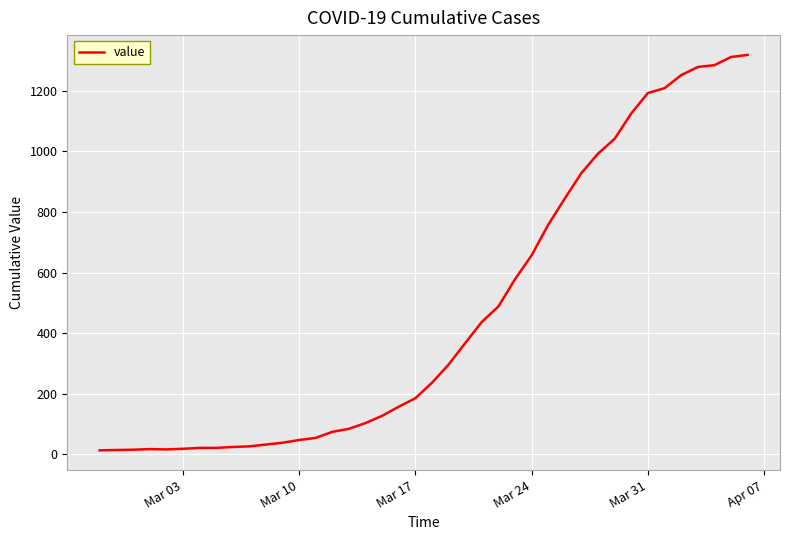

What is the maximum value shown in the chart?

1319